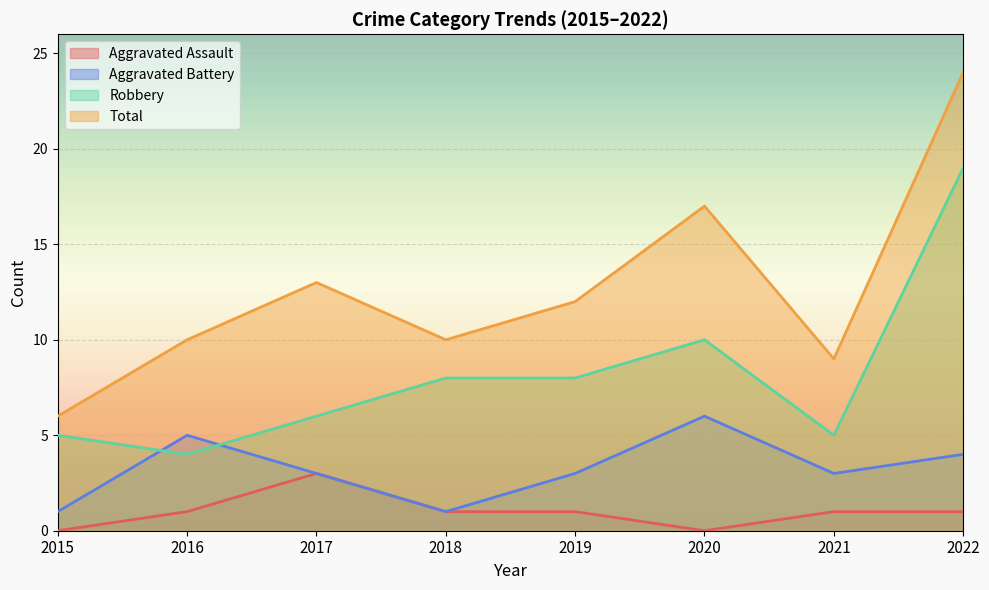

At how many categories does at least one series exceed 7?

7